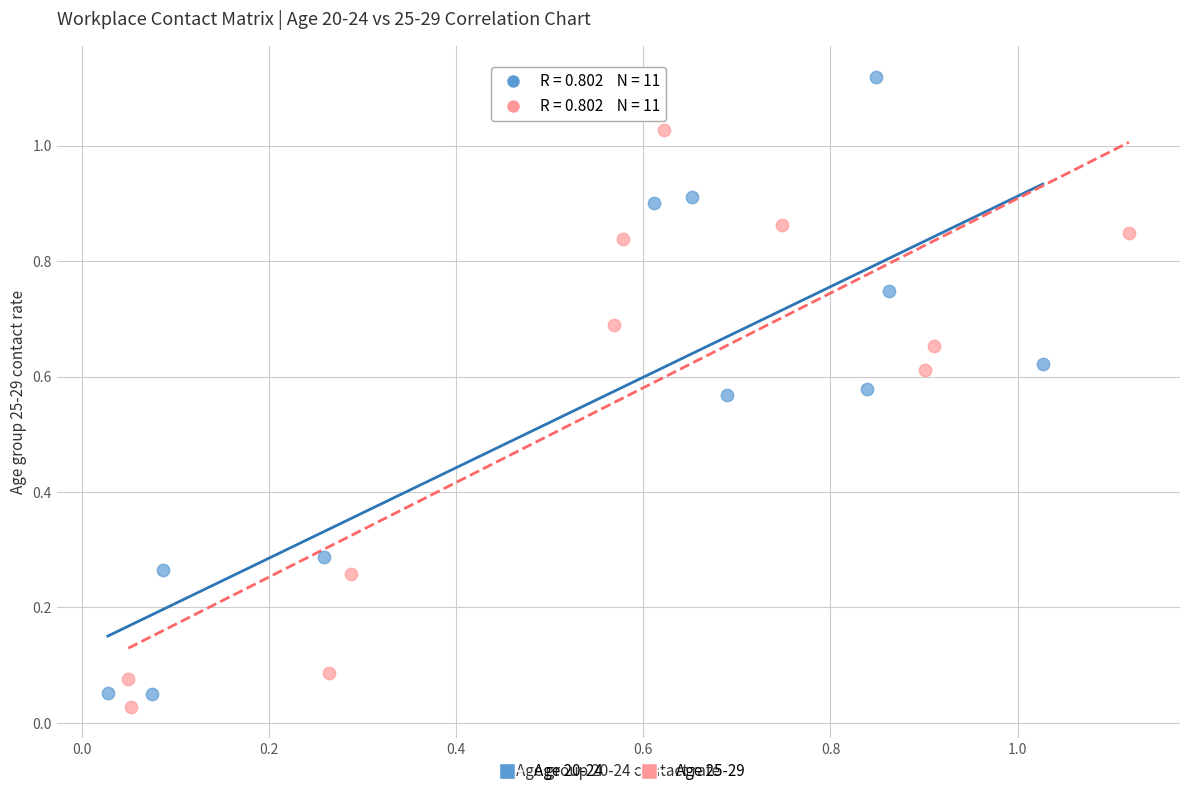

Which series contains the highest Y value?

Age 20-24